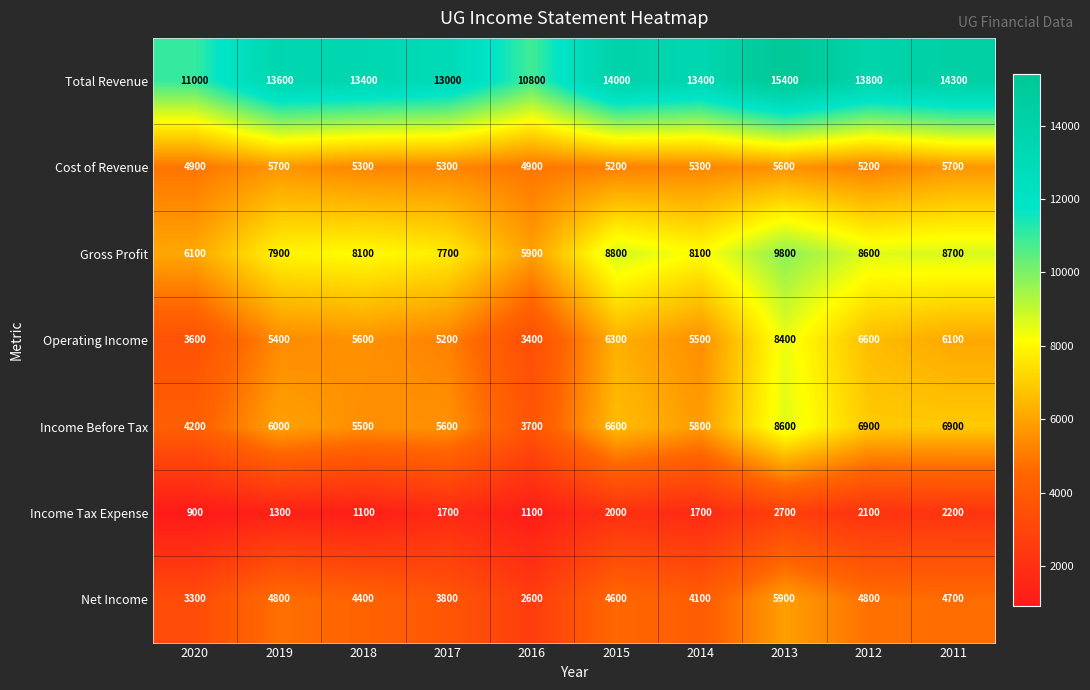

Is it true that Operating Income equals 1568 at 2014?

False